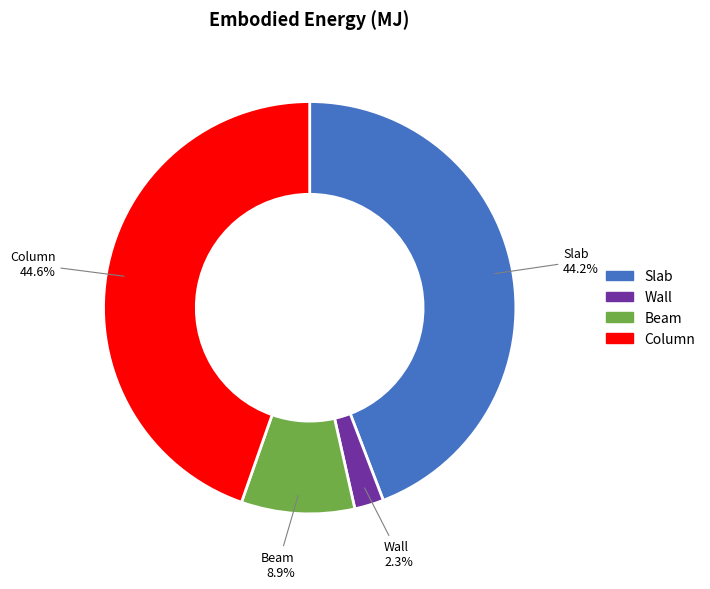

Is it true that Beam is 4% of the pie?

False